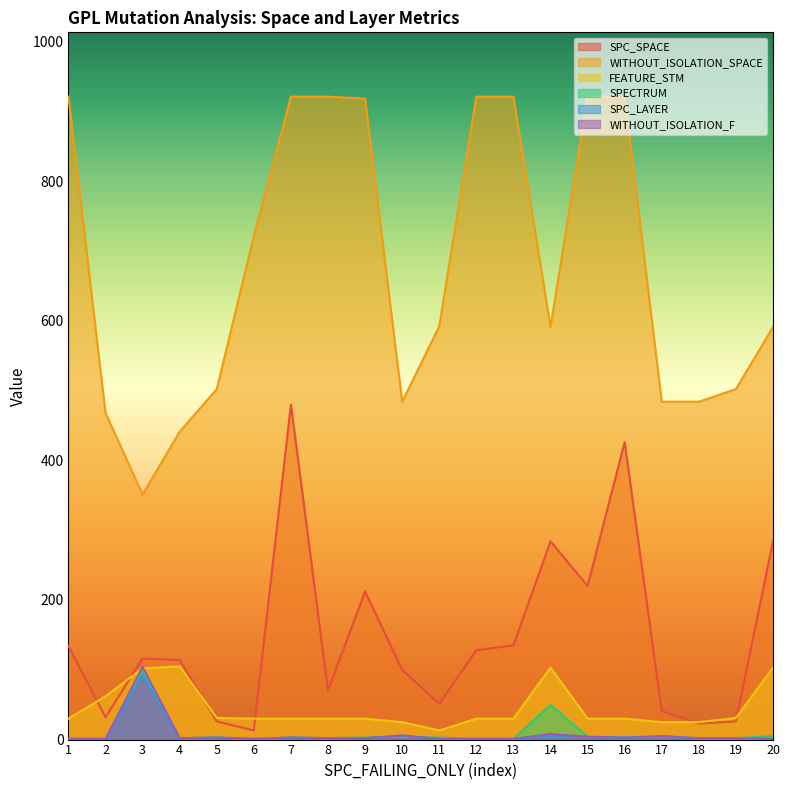

Rank the categories by WITHOUT_ISOLATION_F value from lowest to highest.

1, 2, 6, 11, 12, 13, 20, 4, 8, 9, 18, 19, 5, 7, 16, 15, 17, 10, 14, 3